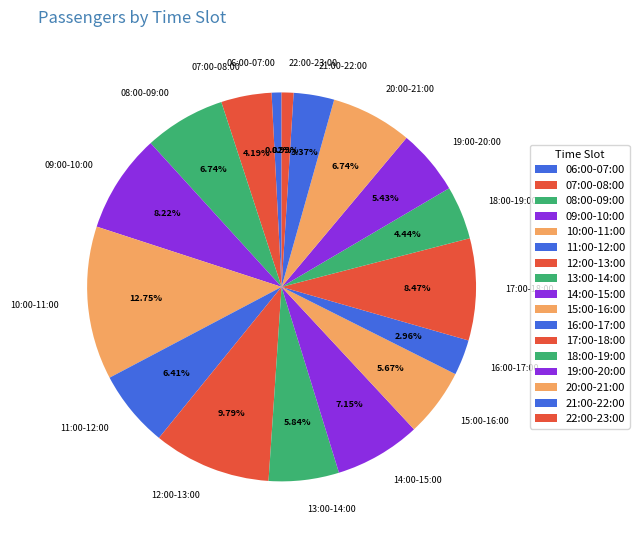

To the nearest percent, what percentage of the pie is 22:00-23:00?

1%